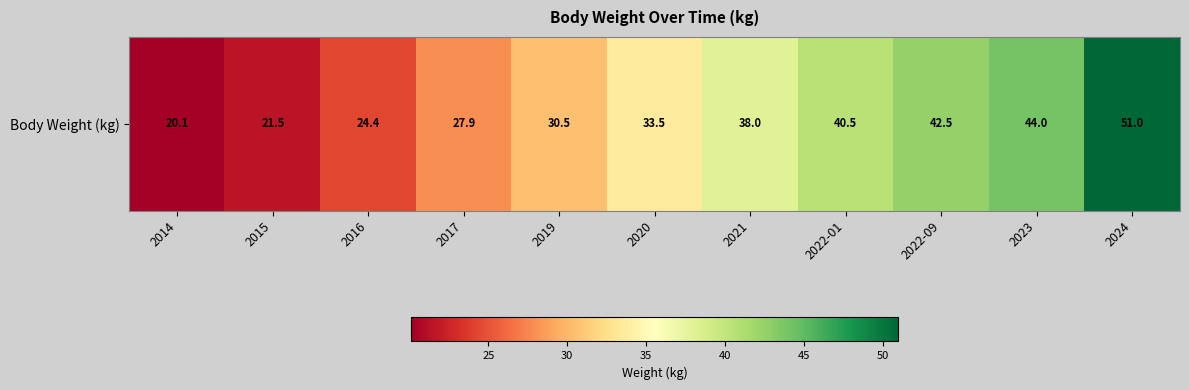

True or false: the data shows 20.1 at 2014.

True